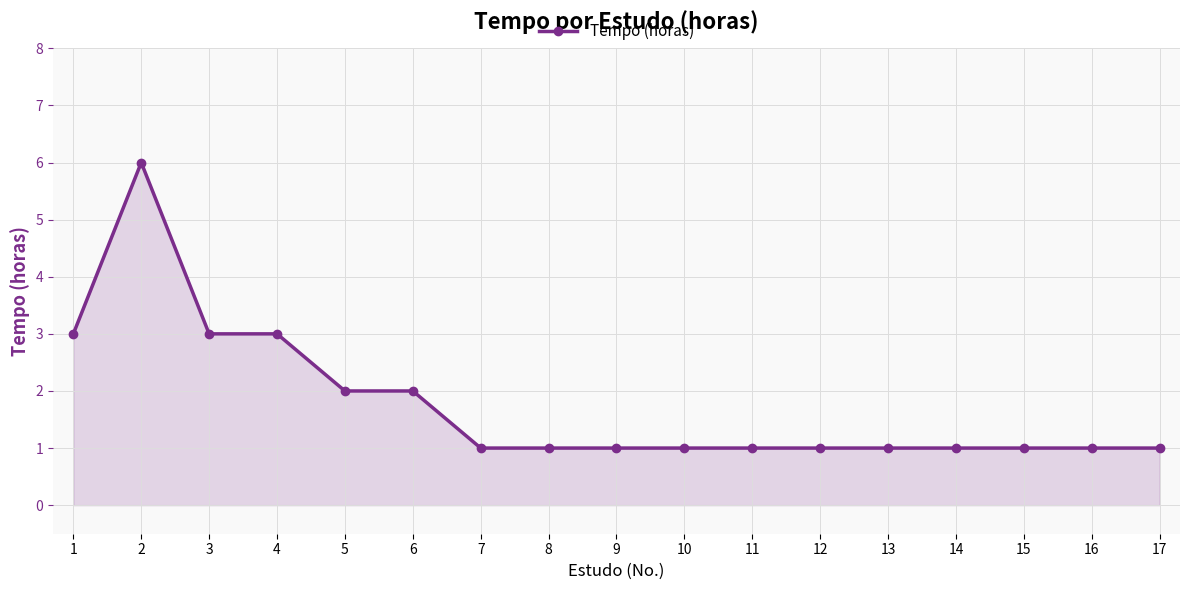

What is the difference between the maximum and second lowest values?

5